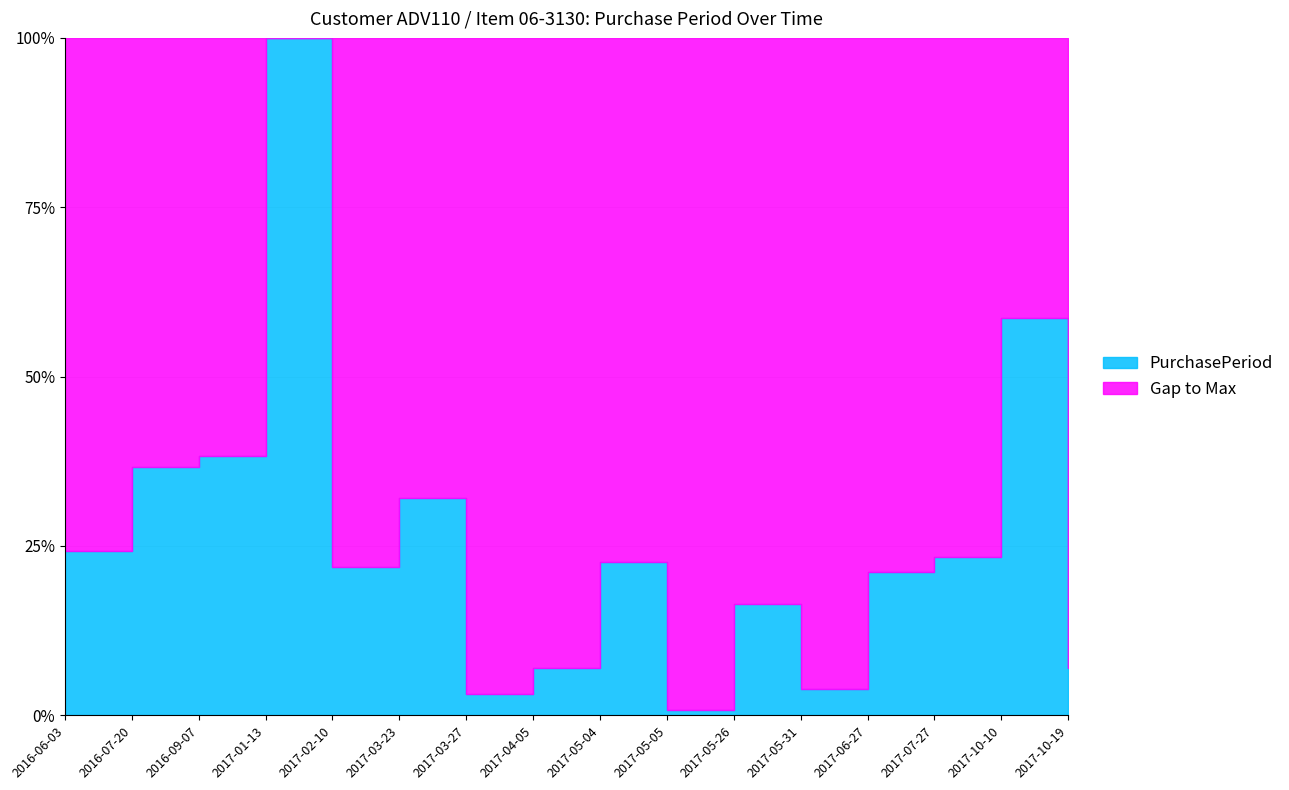

What is the difference between the maximum and second lowest values?

124